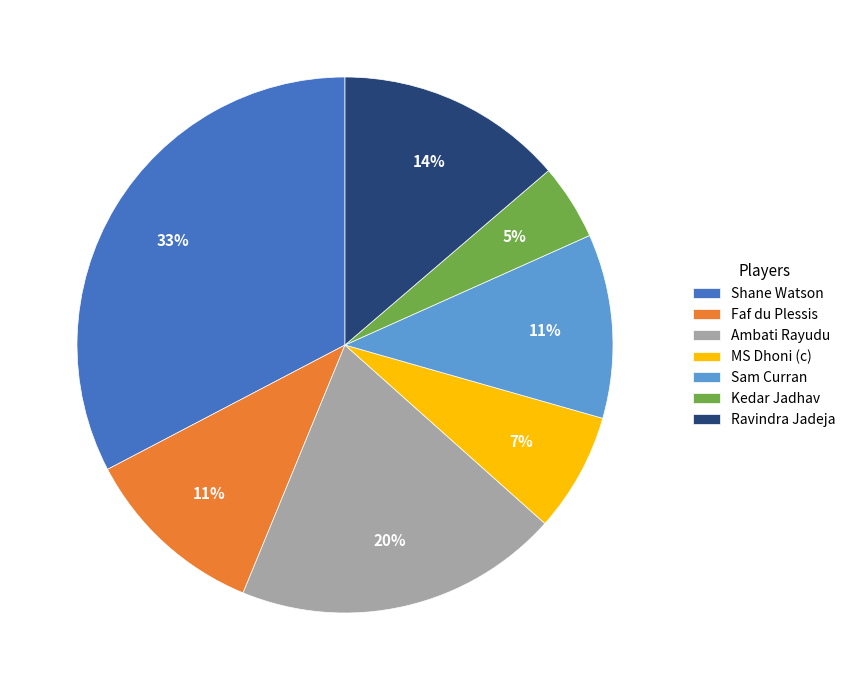

What is the smallest slice in the pie chart?

Kedar Jadhav